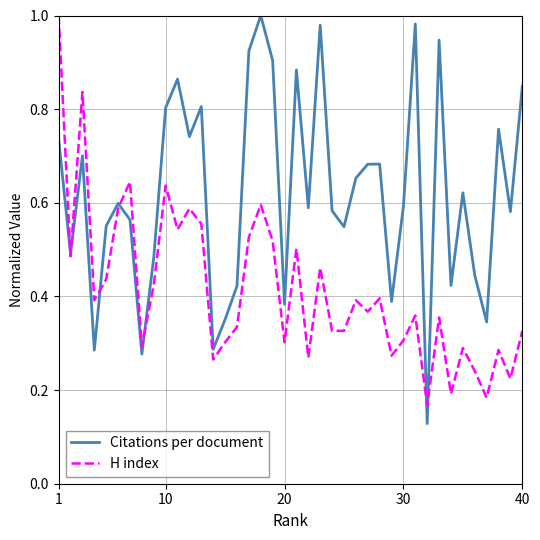

List the series in order of their overall mean, highest first.

Citations per document, H index